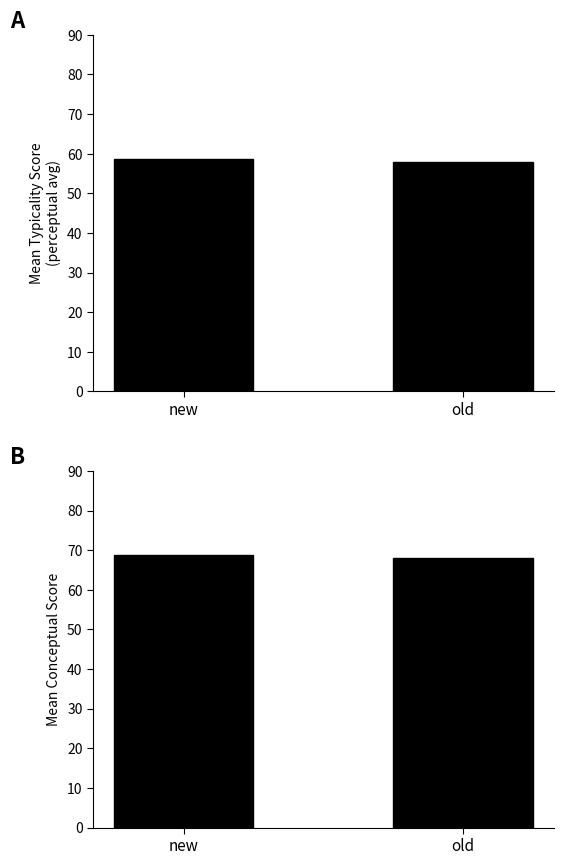

The conceptual series shows 22.2 at old. True or false?

False